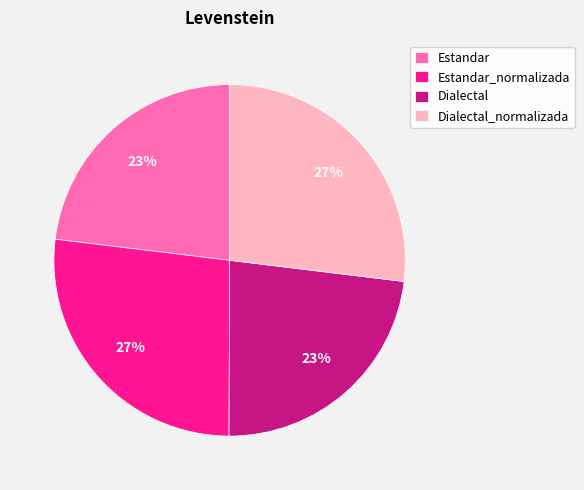

What is the ratio of the value at Estandar to the value at Estandar_normalizada?

0.9